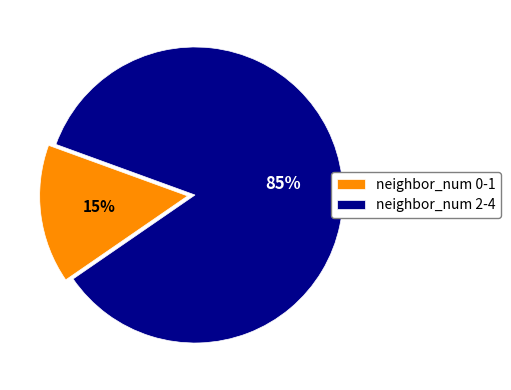

How many segments does this pie chart have?

2